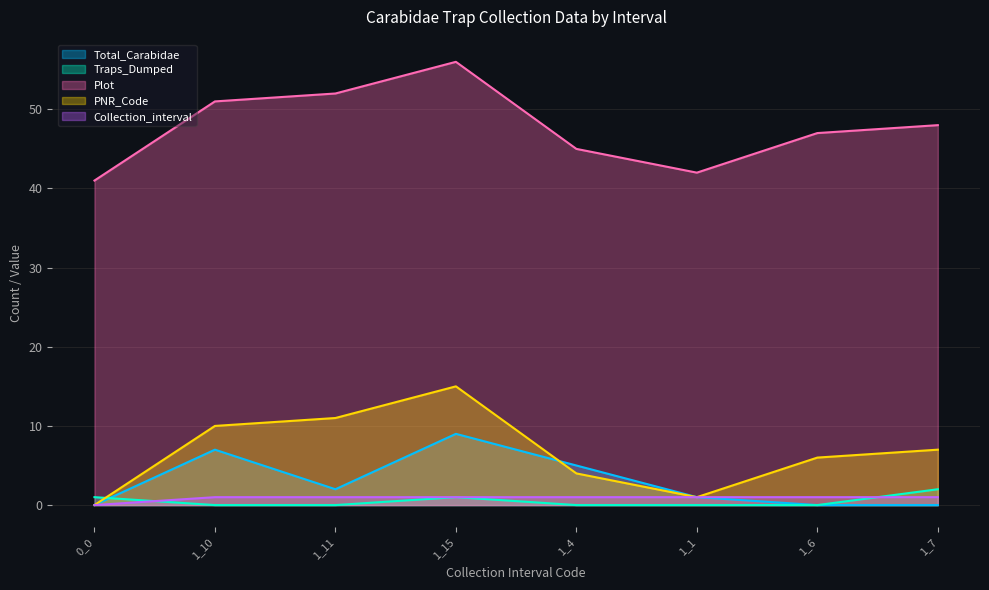

What is the greatest value displayed?

56